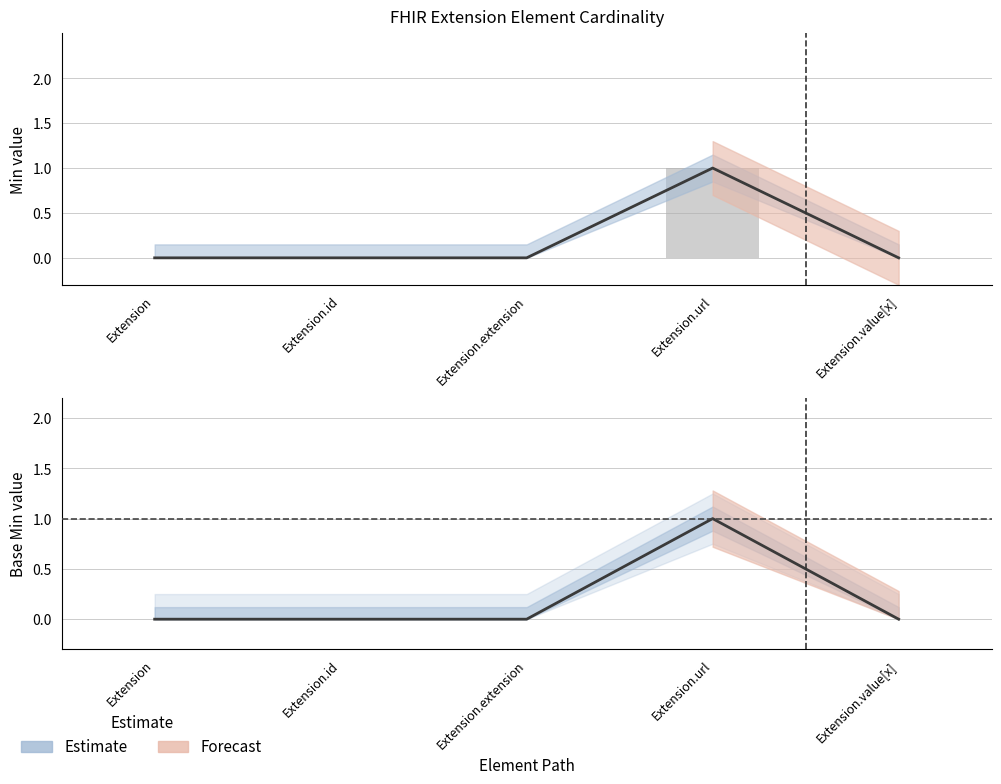

Is it true that Base Min equals 1 at Extension.extension?

False